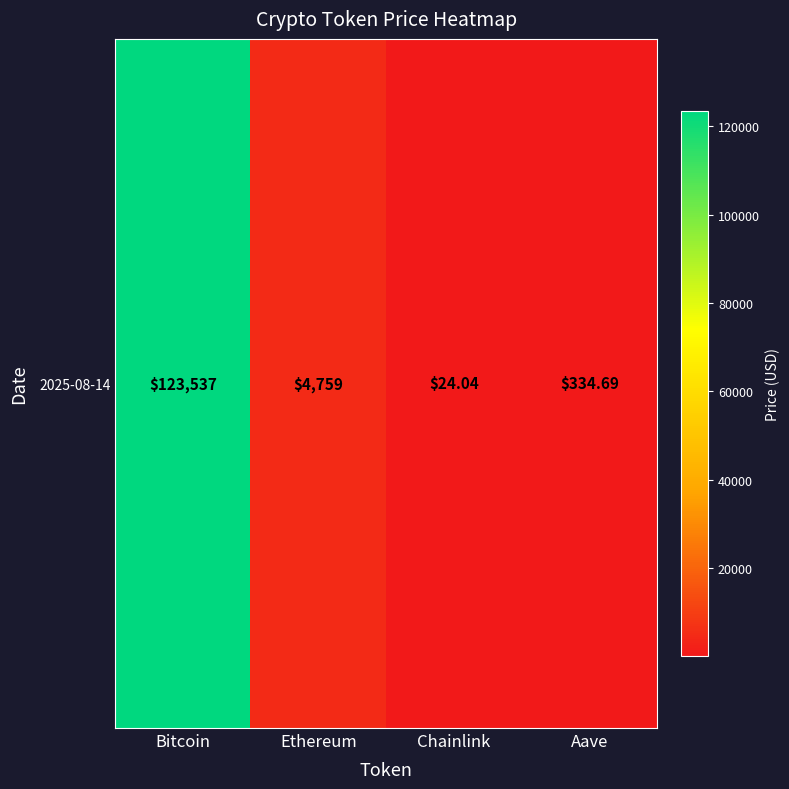

What is the change in value from Bitcoin to Chainlink?

-123513.0